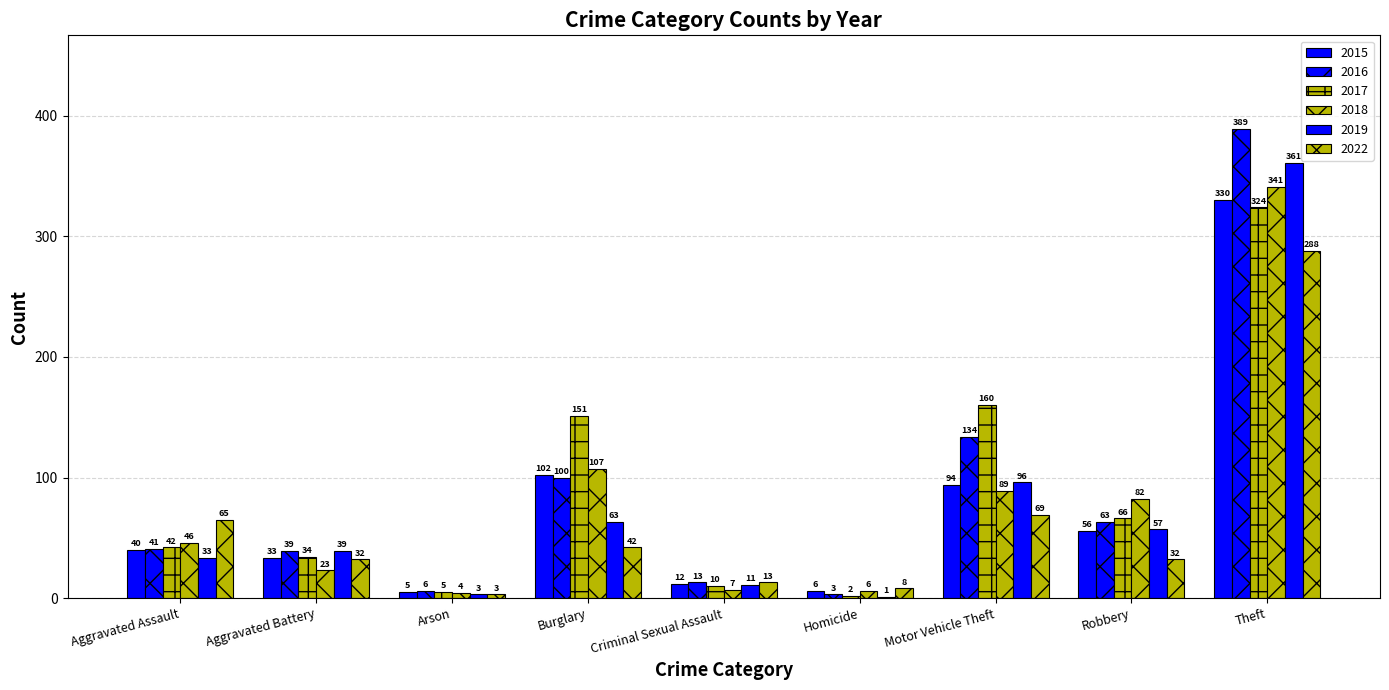

Read the 2016 value at Arson, to the nearest 10.

10